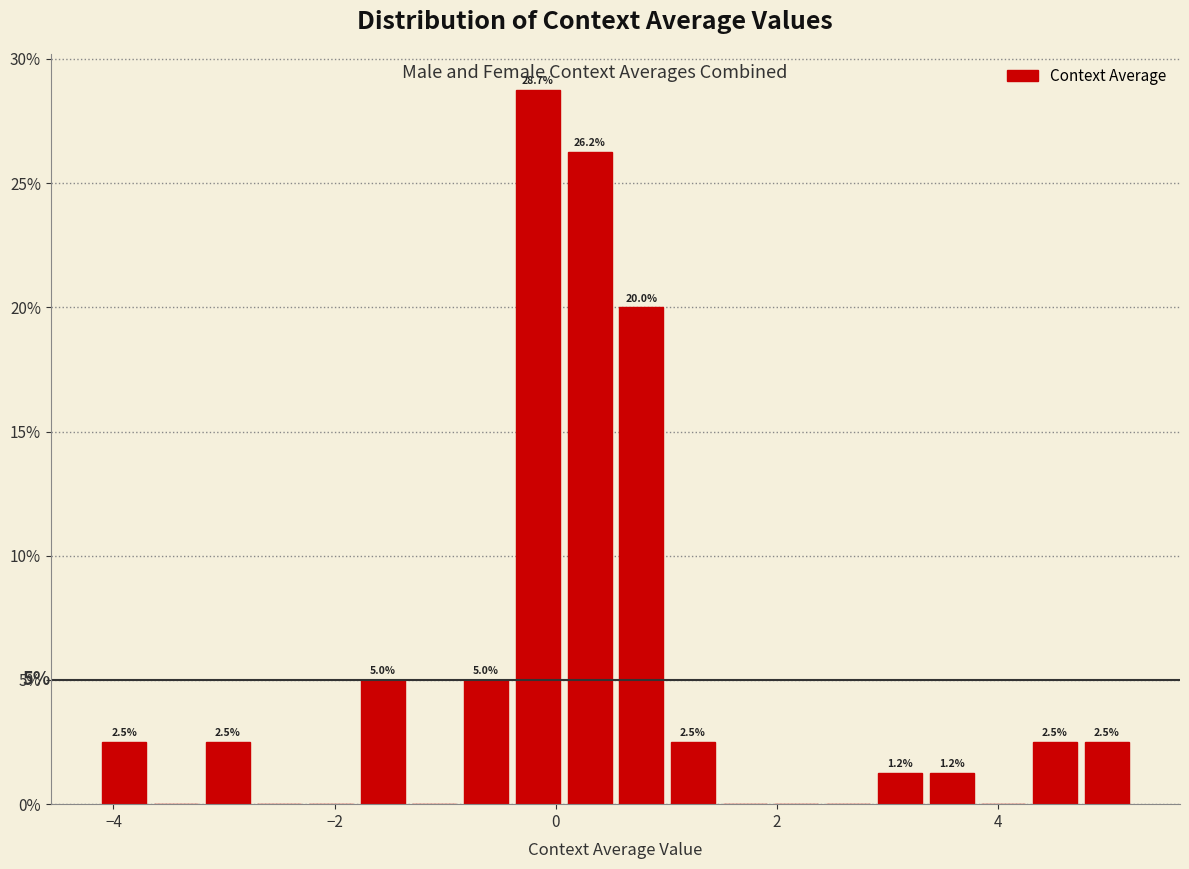

Read against the x-axis, roughly where is the centre of the tallest bar?

-0.2